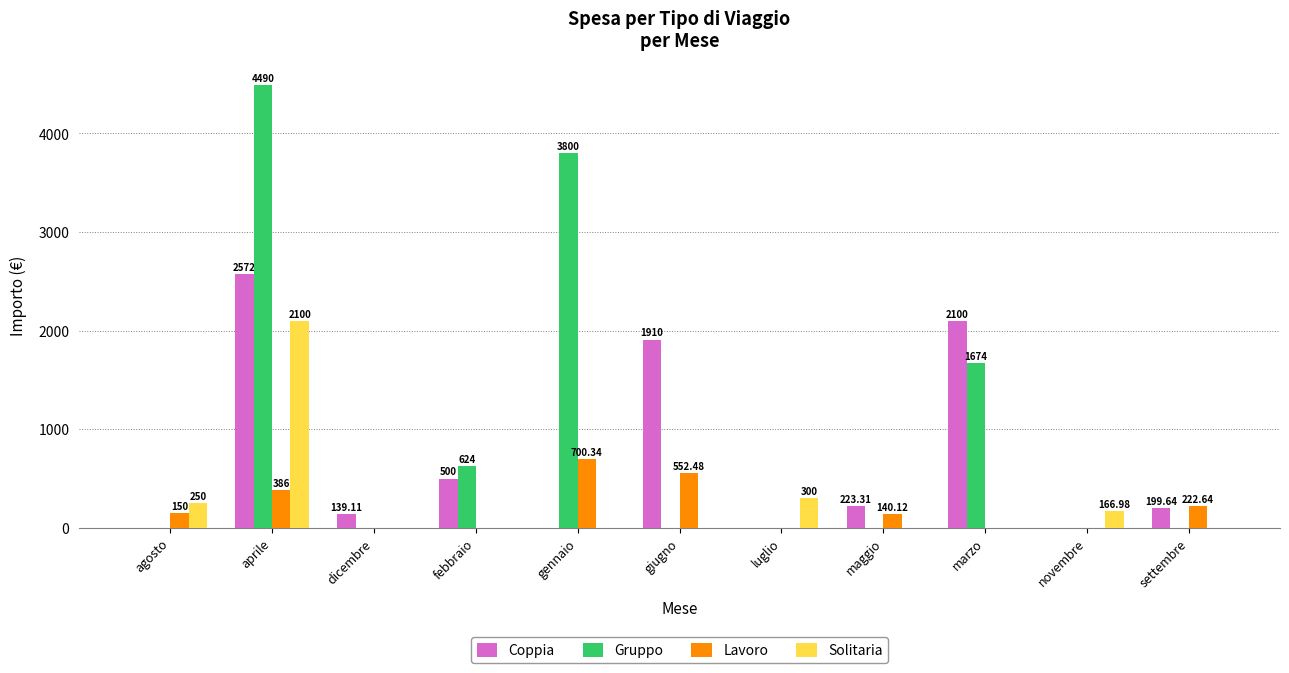

How many categories are shown in the chart?

11